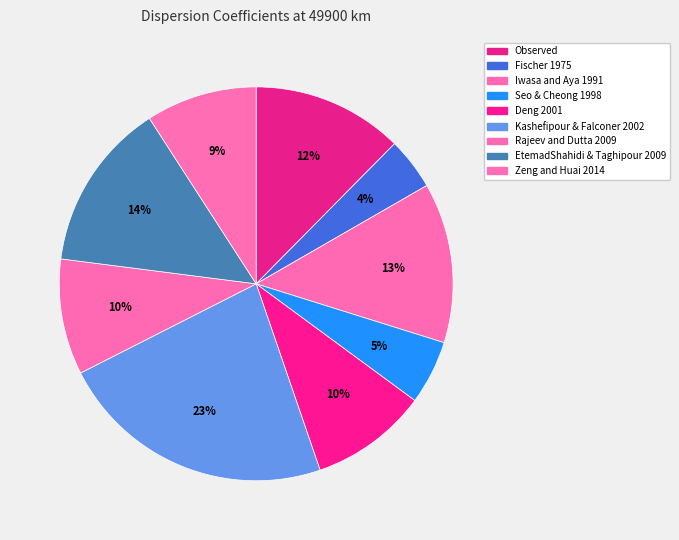

Rank the categories by value from highest to lowest.

Kashefipour & Falconer 2002, EtemadShahidi & Taghipour 2009, Iwasa and Aya 1991, Observed, Deng 2001, Rajeev and Dutta 2009, Zeng and Huai 2014, Seo & Cheong 1998, Fischer 1975